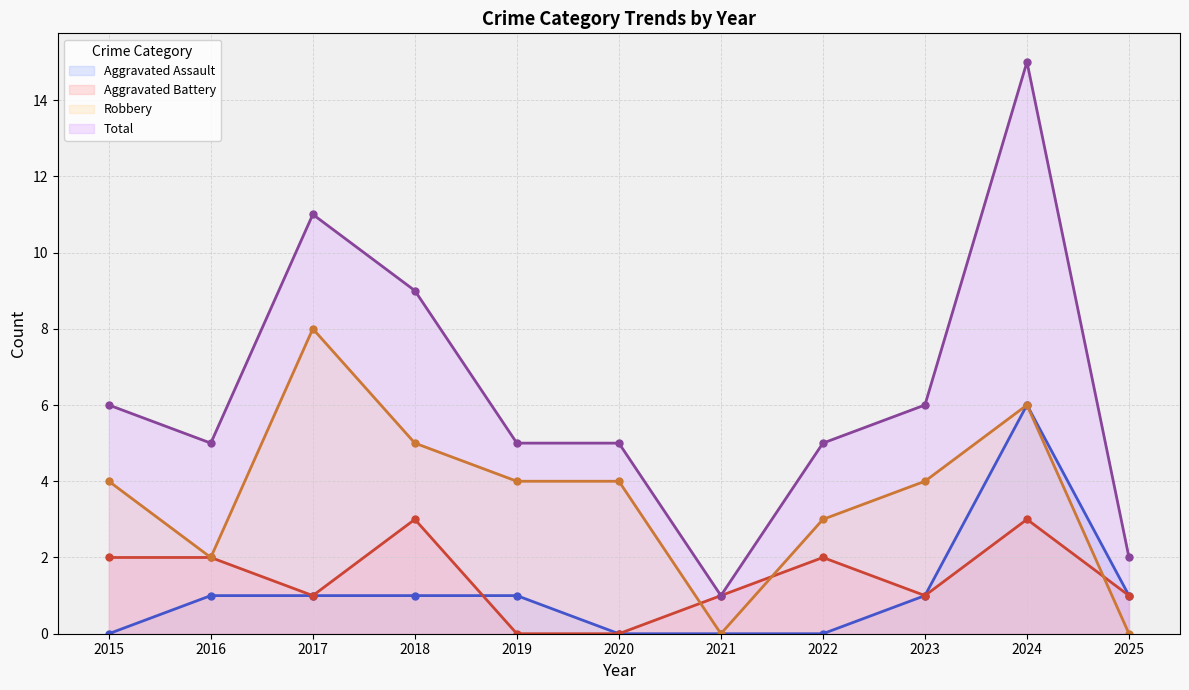

At which category is the sum across all series the highest?

2024